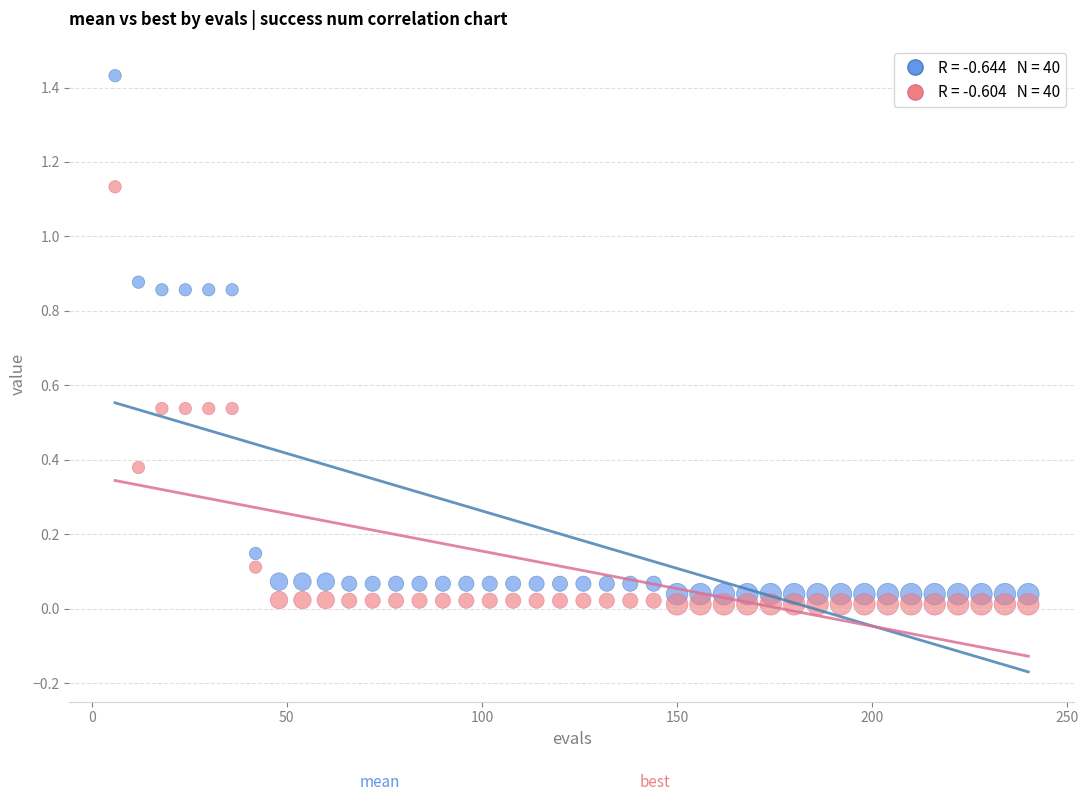

Across all data points, what is the range of X values (max minus min)?

234.0